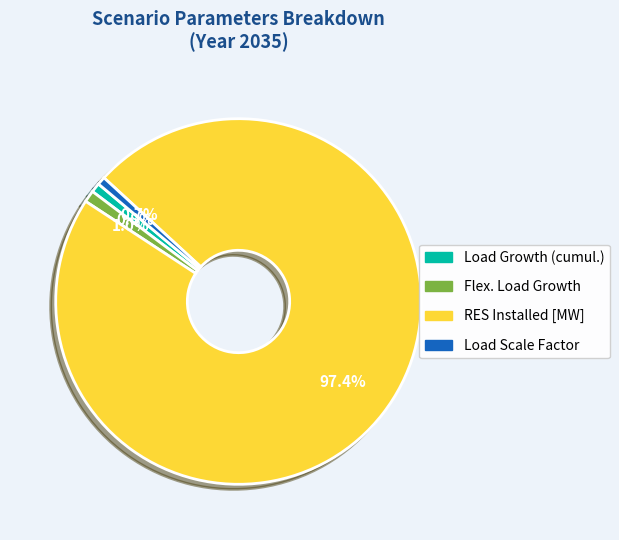

Combined, do RES Installed [MW] and Load Scale Factor account for over 50%?

Yes